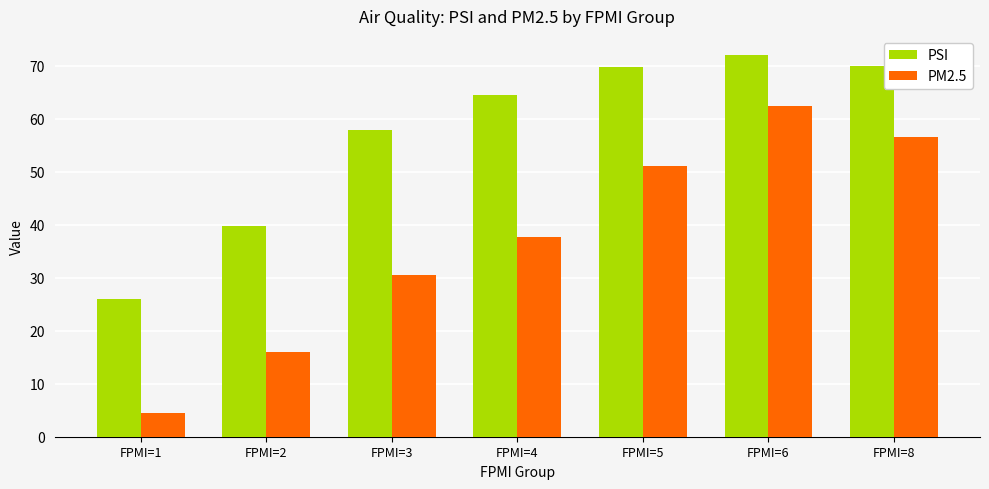

What is the maximum value shown in the chart?

72.0